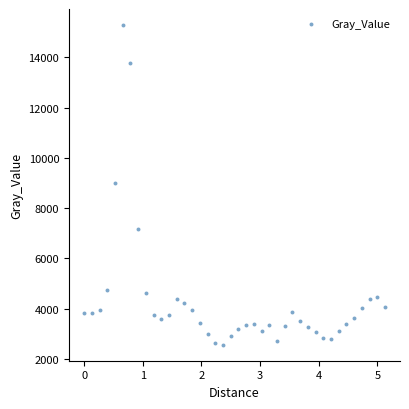

What is the range of X values (max minus min)?

5.1